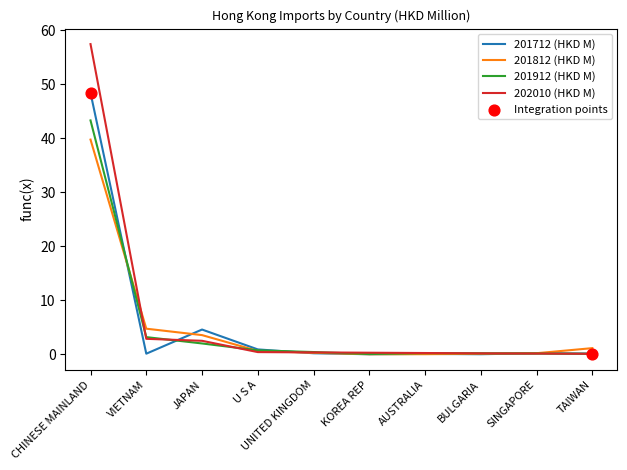

Which series has the largest range (max minus min)?

202010 (HKD M)